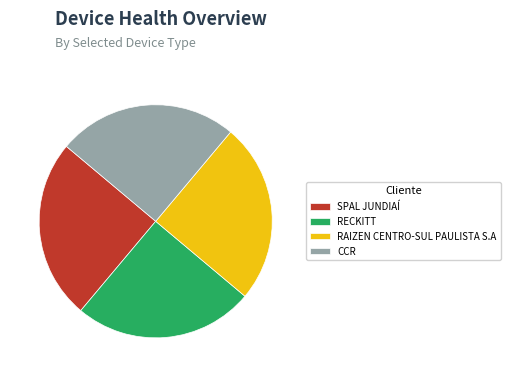

Is RAIZEN CENTRO-SUL PAULISTA S.A the majority of the pie?

No